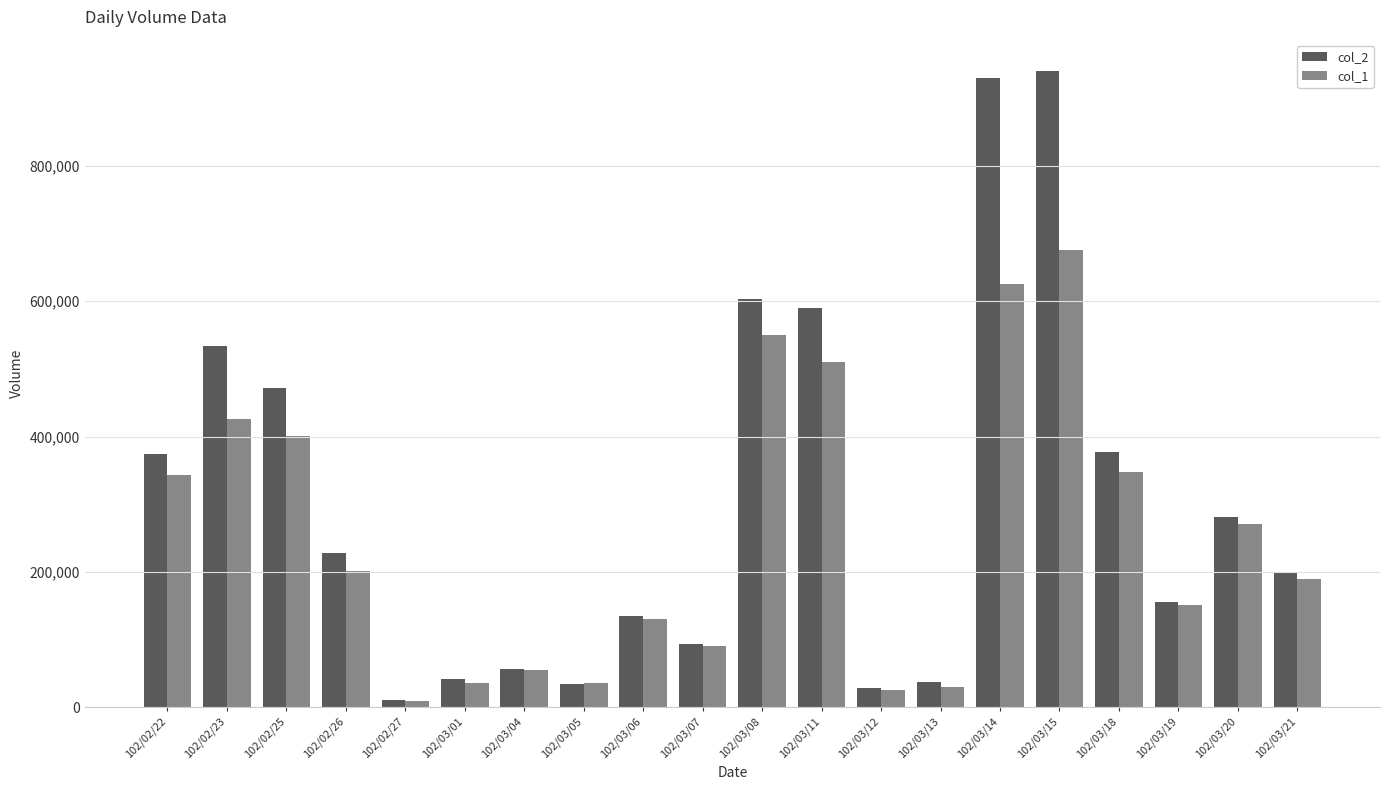

Which category has the lowest value in the col_1 series?

102/02/27